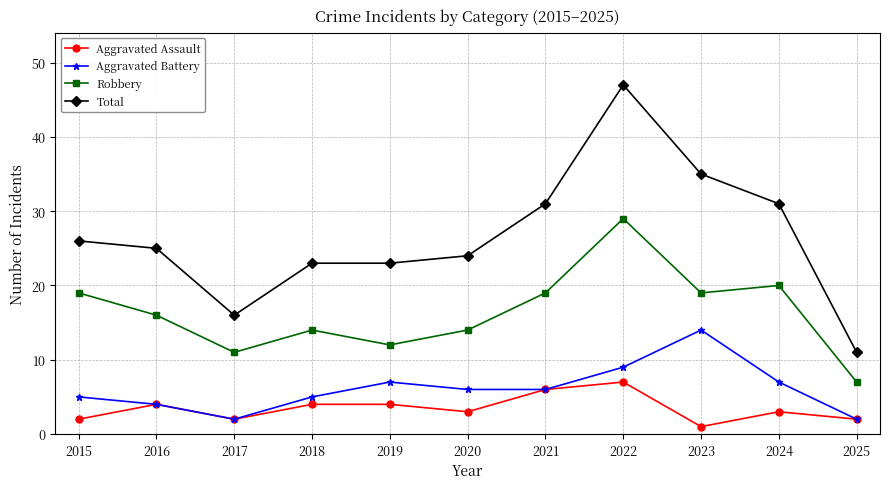

True or false: Total and Aggravated Assault intersect in this chart.

False